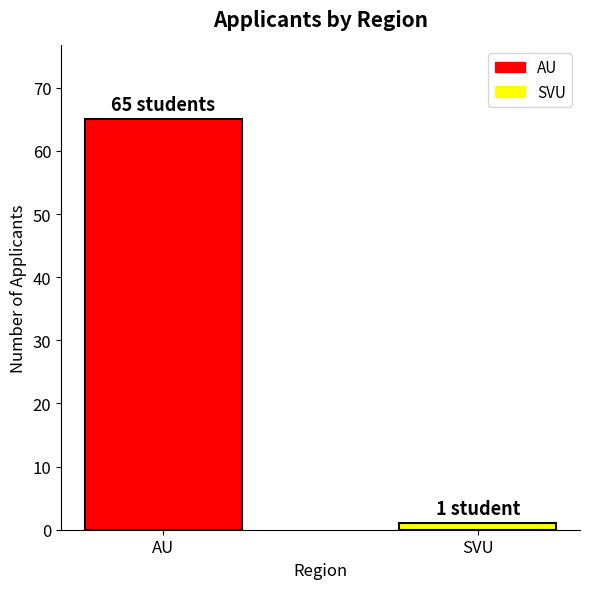

How many bars are there in total?

2